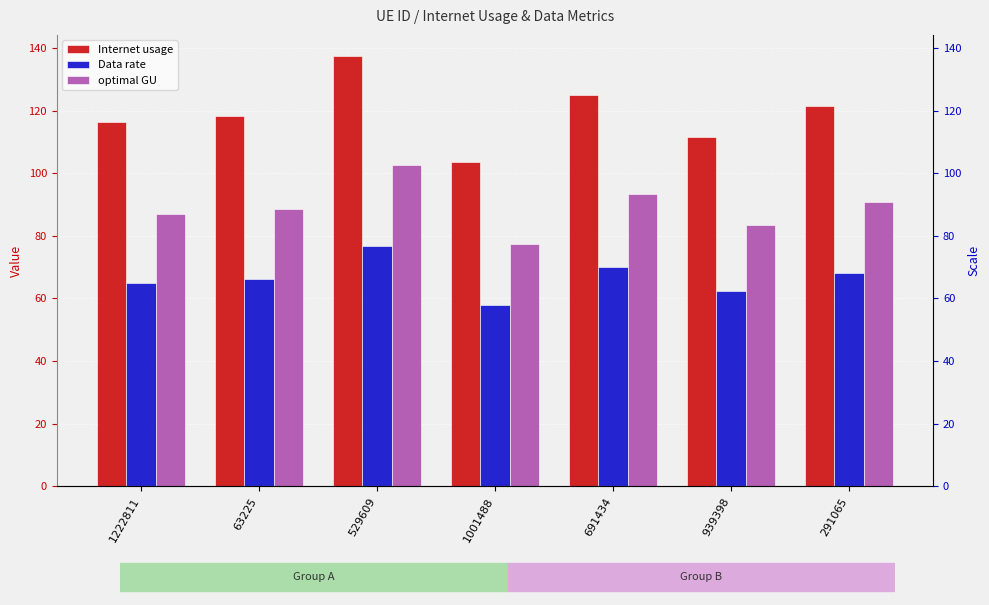

Reading right to left, what are all the values shown in this chart?

Internet usage: 291065=121.6	939398=111.7	691434=125.0	1001488=103.7	529609=137.3	63225=118.3	1222811=116.2
Data rate: 291065=68.0	939398=62.5	691434=69.9	1001488=58.0	529609=76.8	63225=66.2	1222811=65.0
optimal GU: 291065=90.9	939398=83.5	691434=93.5	1001488=77.6	529609=102.7	63225=88.5	1222811=87.0